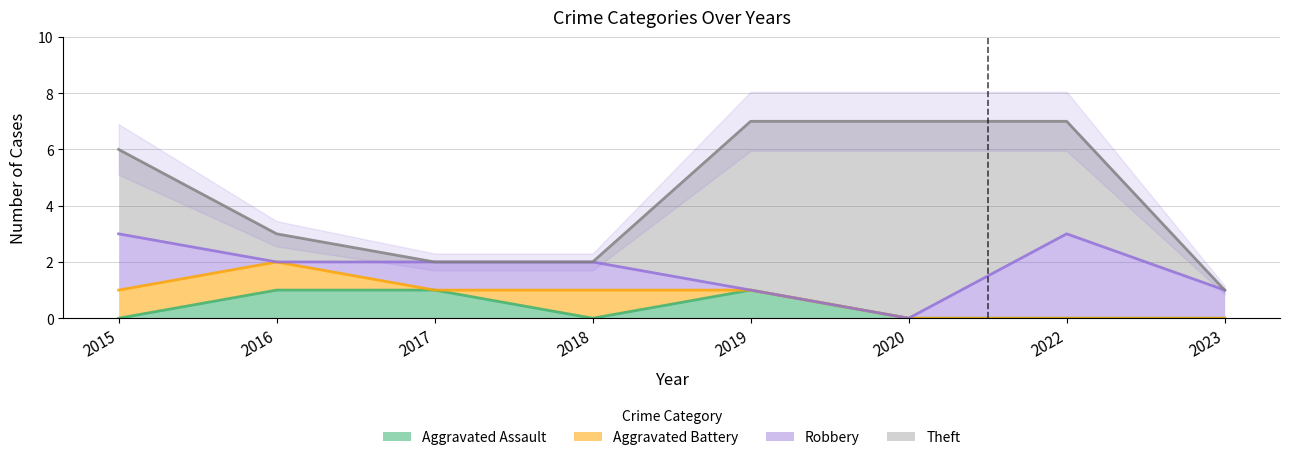

Is it true that Aggravated Assault equals 0 at 2022?

True